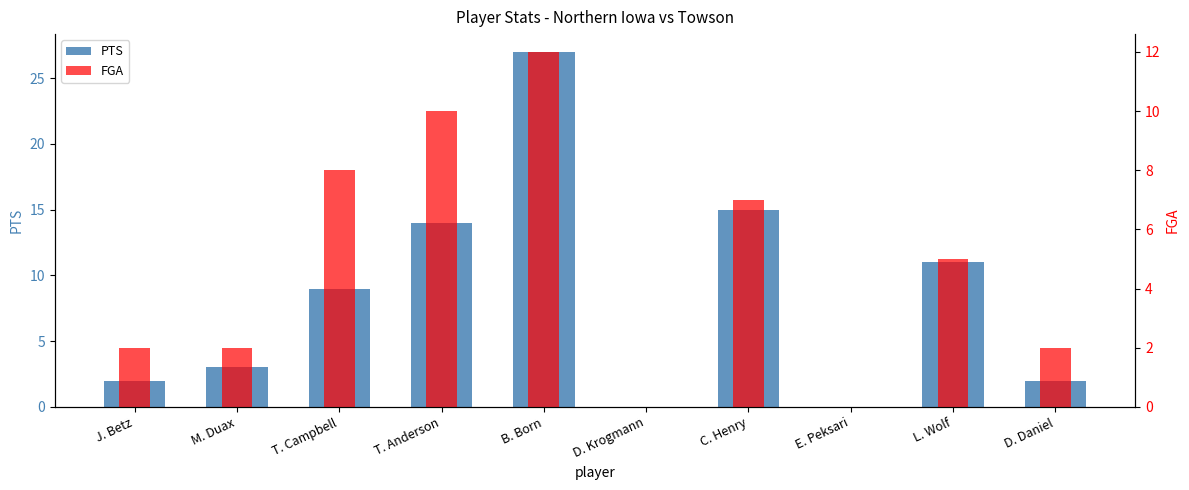

Reading left to right, transcribe all the data shown in this chart.

PTS: 2	3	9	14	27	0	15	0	11	2
FGA: 2	2	8	10	12	0	7	0	5	2